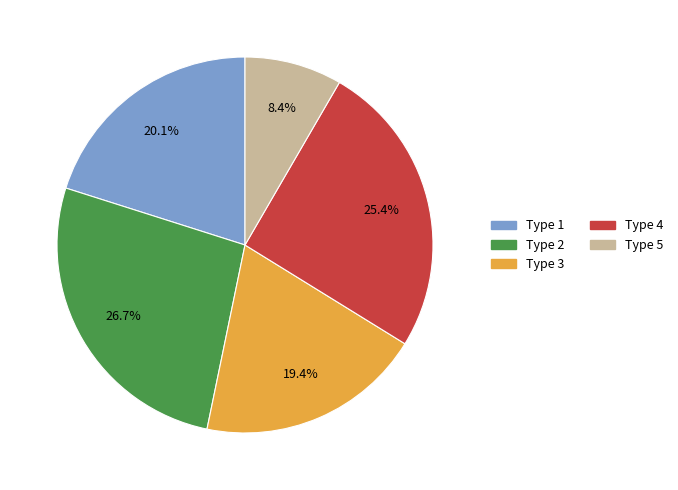

Is there a majority slice in this chart?

No